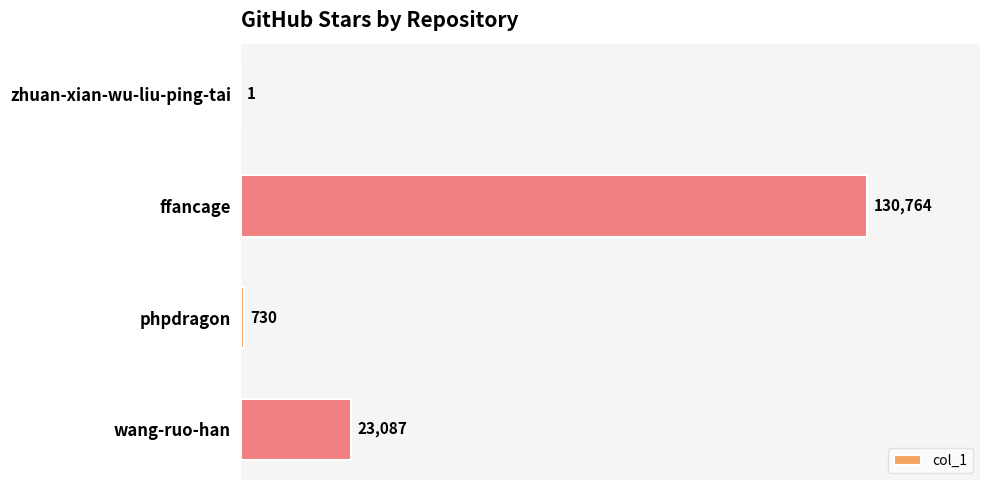

Where is the data nearest to the value 65382?

wang-ruo-han